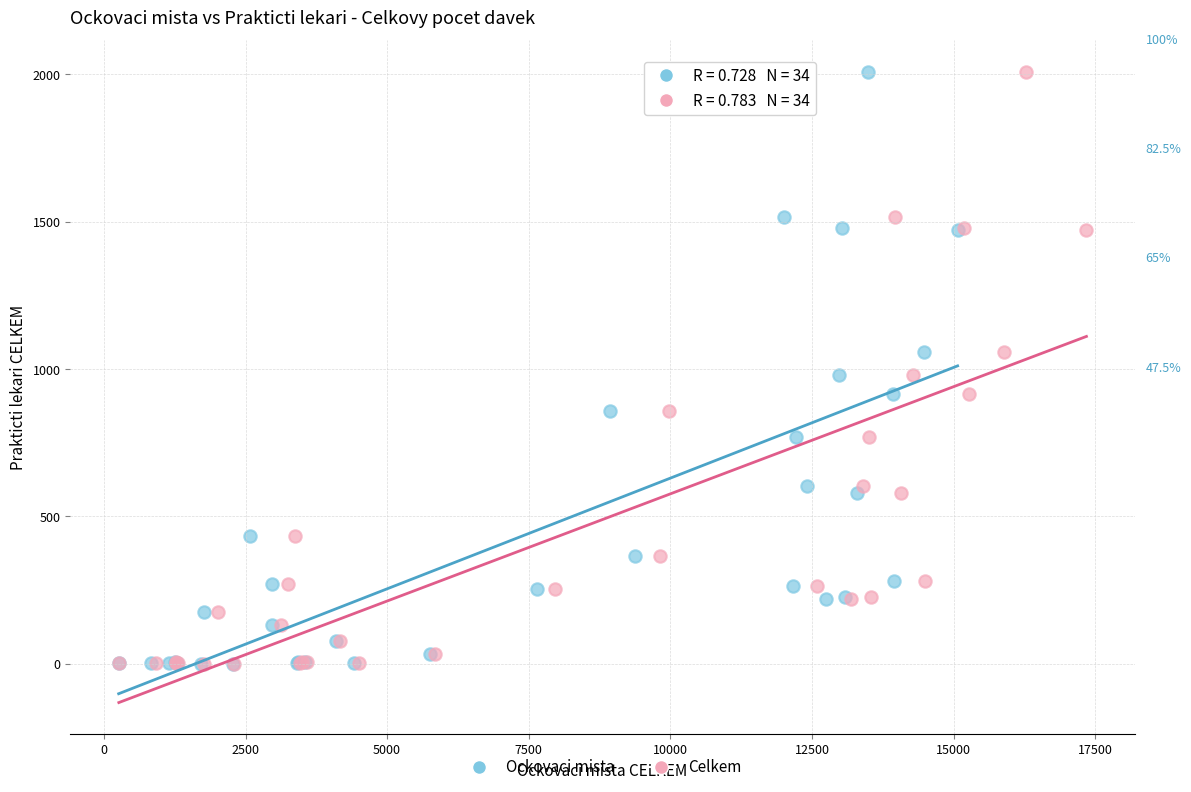

What are all the series names shown in the legend?

Ockovaci mista, Celkem